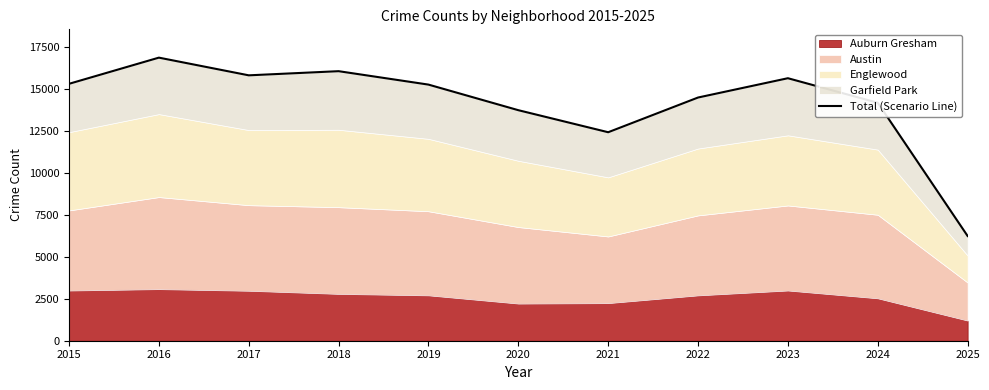

What is the sum of the values at 2022 and 2025?

20709